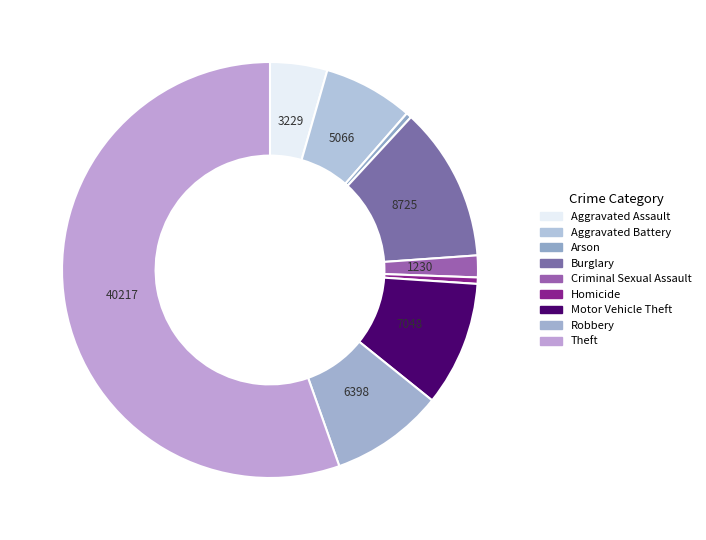

Which slice is the smallest?

Arson